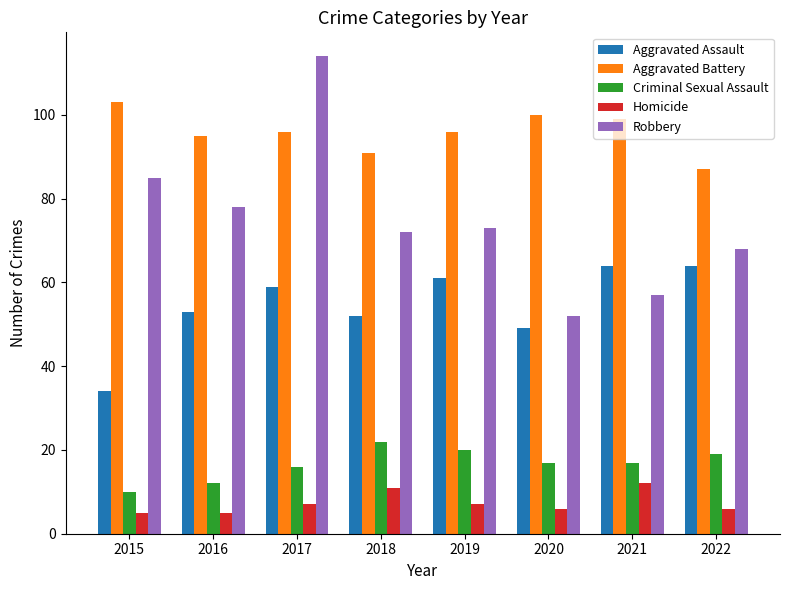

What is the minimum value for Homicide?

5